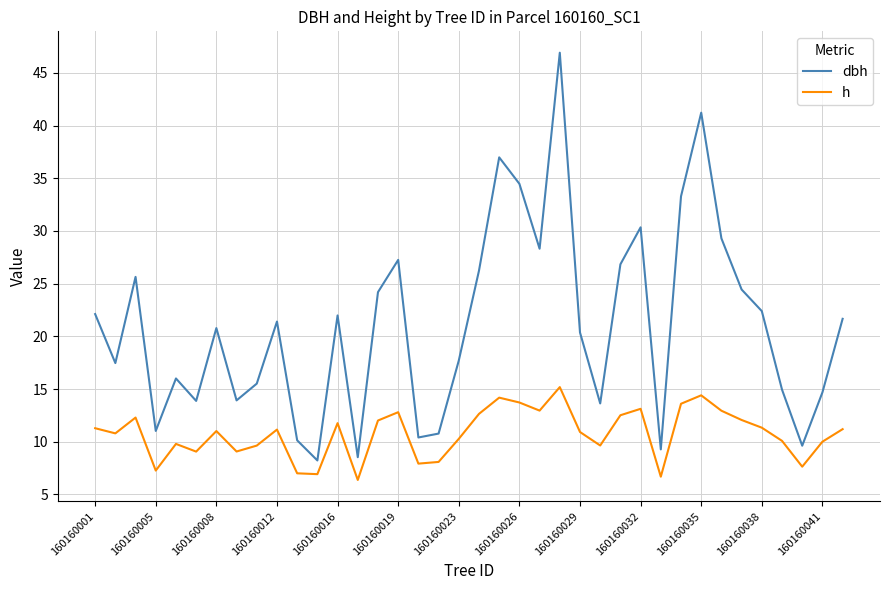

What is the minimum value for h?

6.4